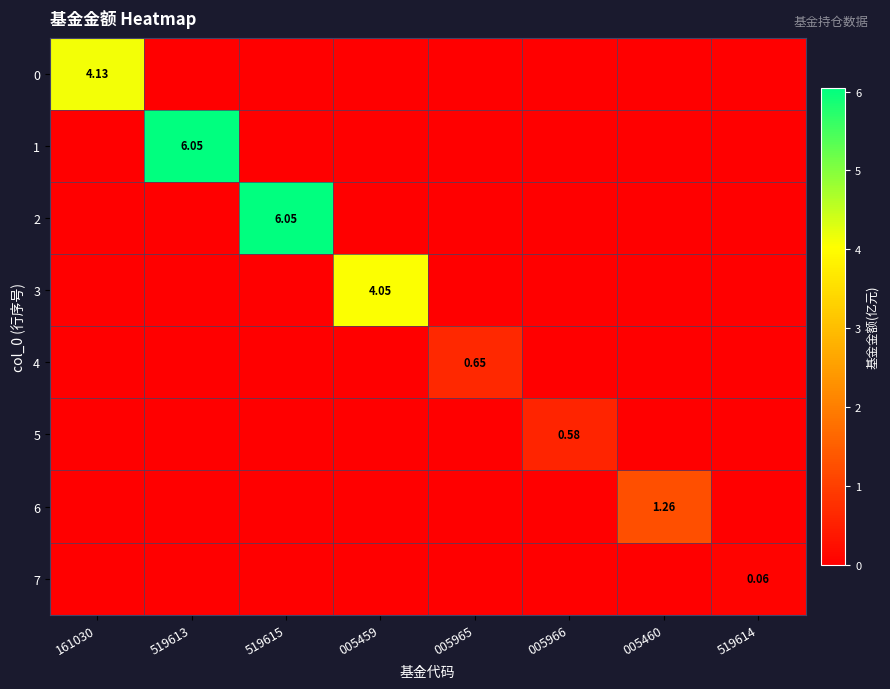

At 519613, list the series in order from smallest to largest.

0, 2, 3, 4, 5, 6, 7, 1